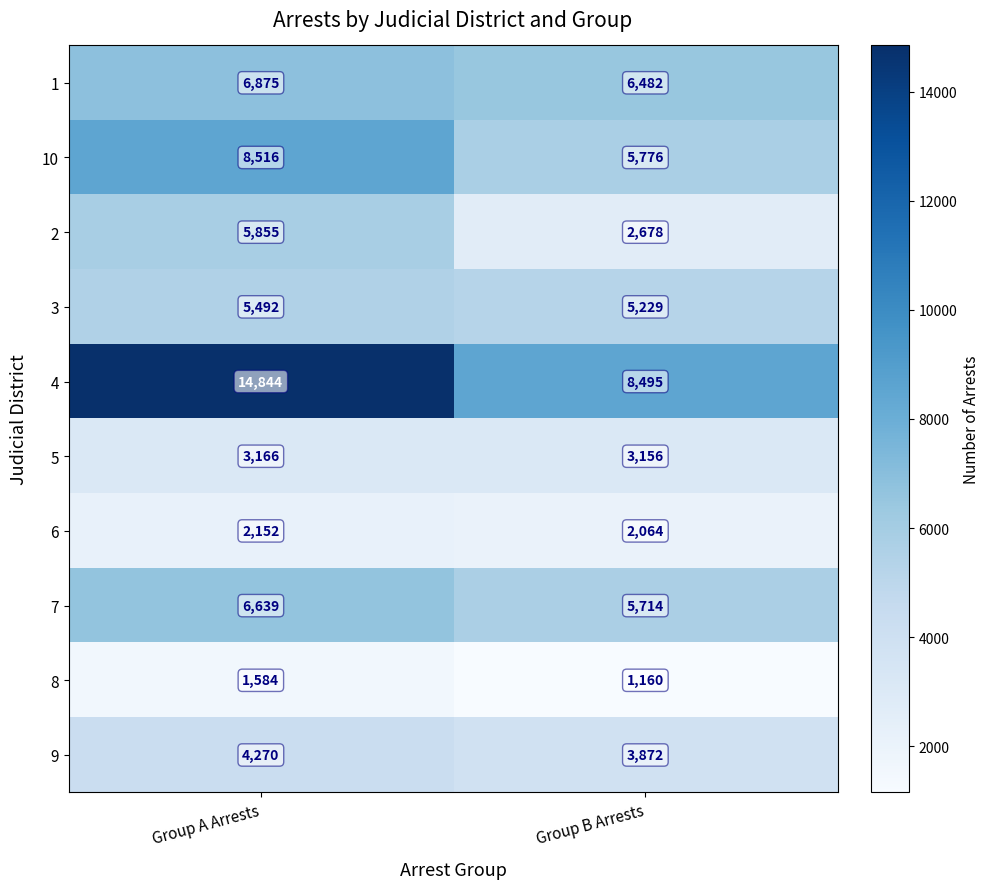

Which series changed the most between Group A Arrests and Group B Arrests?

4